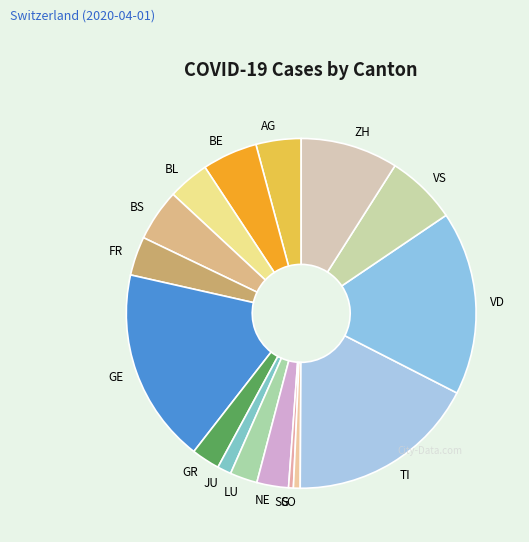

Do SO and LU together represent more than half of the pie?

No